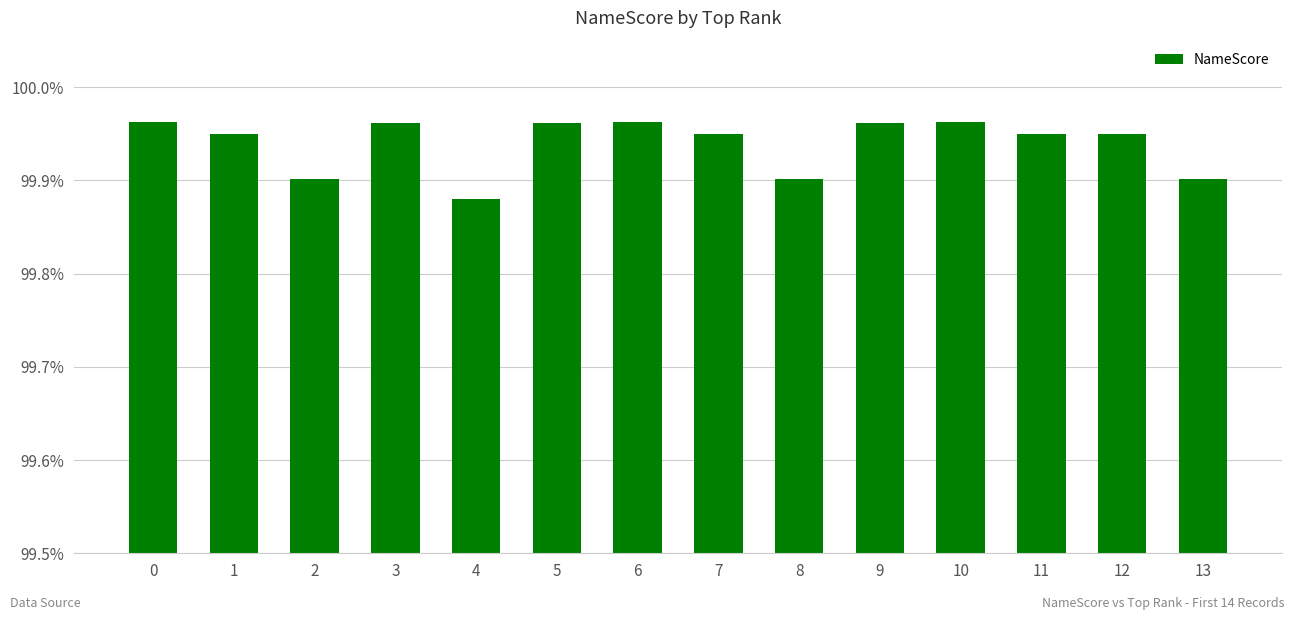

Does the chart contain stacked bars?

No